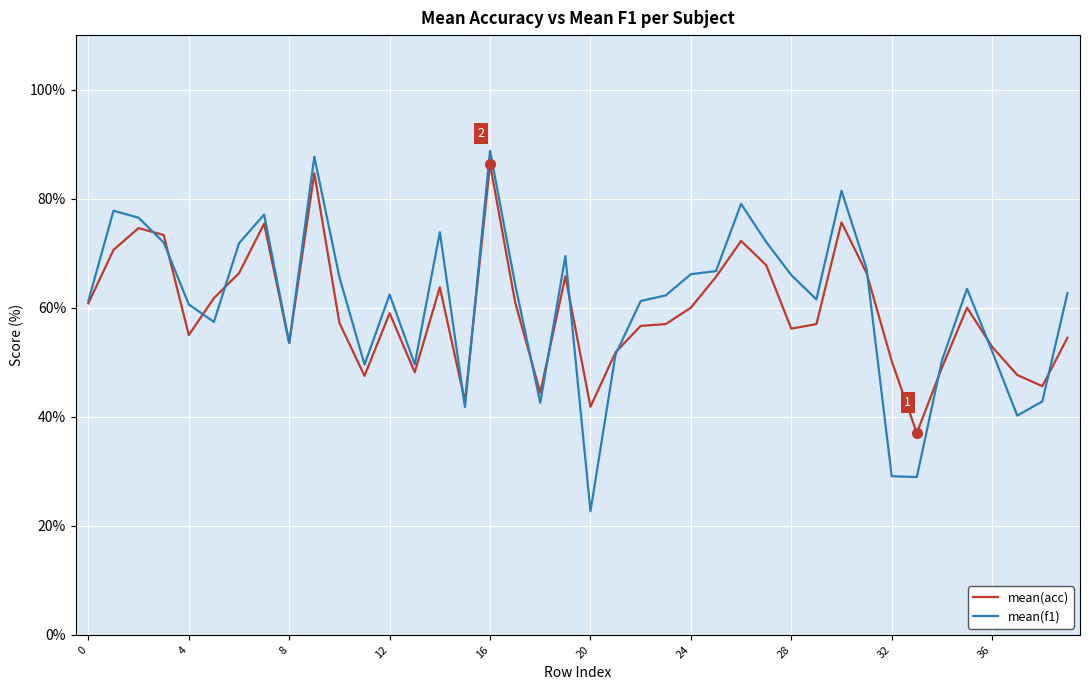

Rank the series by their maximum value, from lowest to highest.

mean(acc), mean(f1)